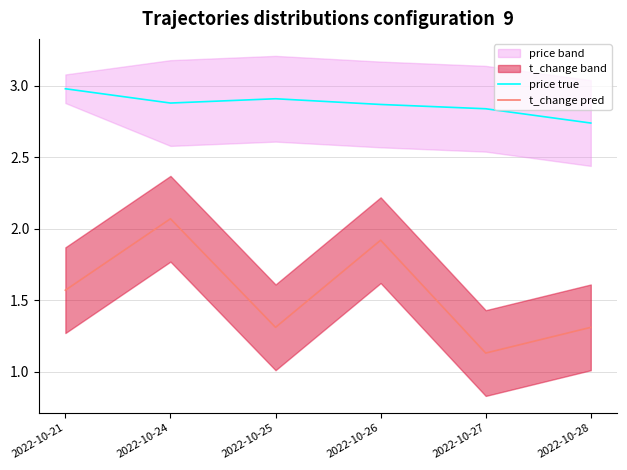

What is the difference between the highest and lowest values at 2022-10-28?

1.4